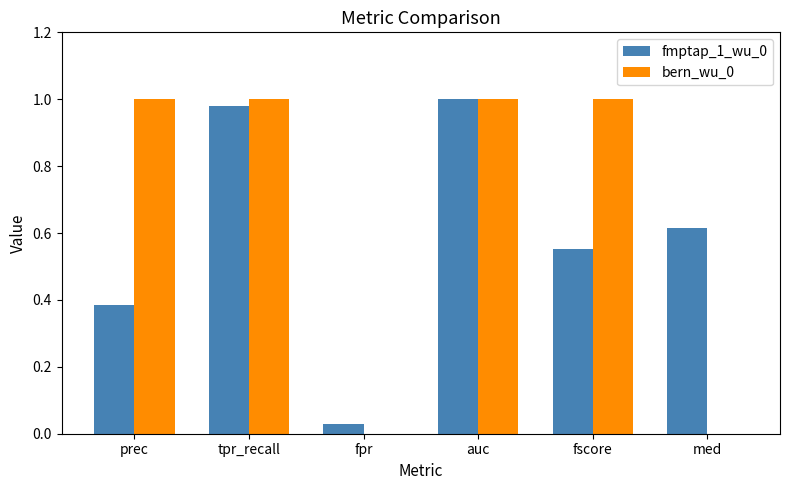

Is the value of fmptap_1_wu_0 at prec greater than the value of bern_wu_0 at auc?

No